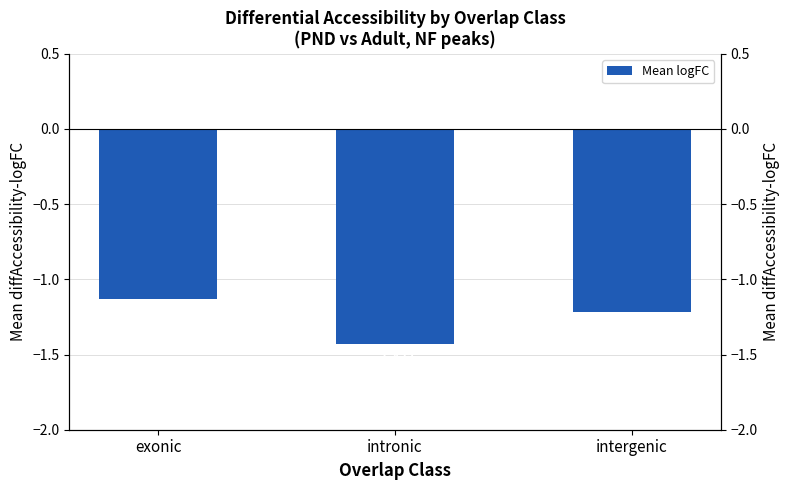

At which label is the value closest to -1?

exonic